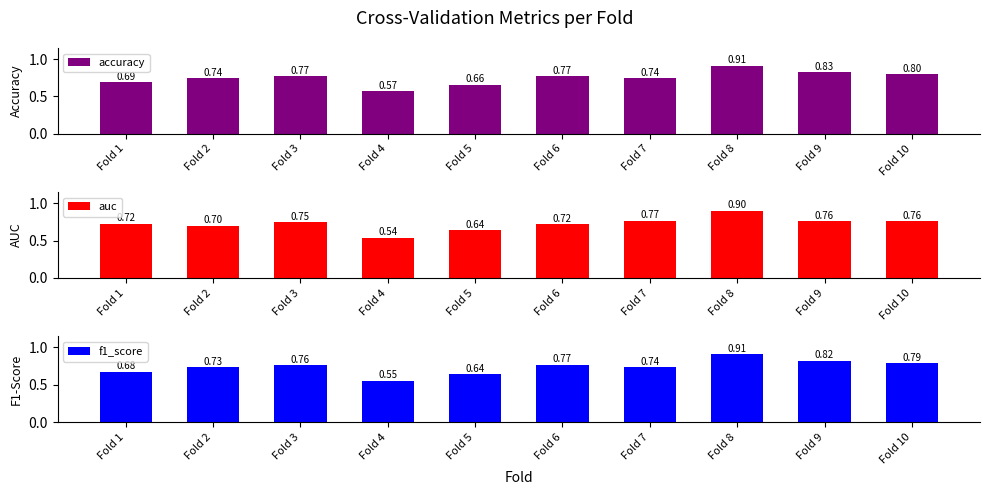

How many series are shown in this chart?

3